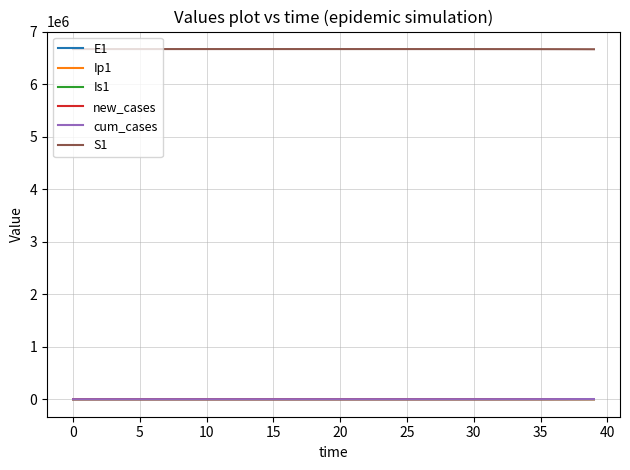

Does the chart have visible grid lines?

Yes